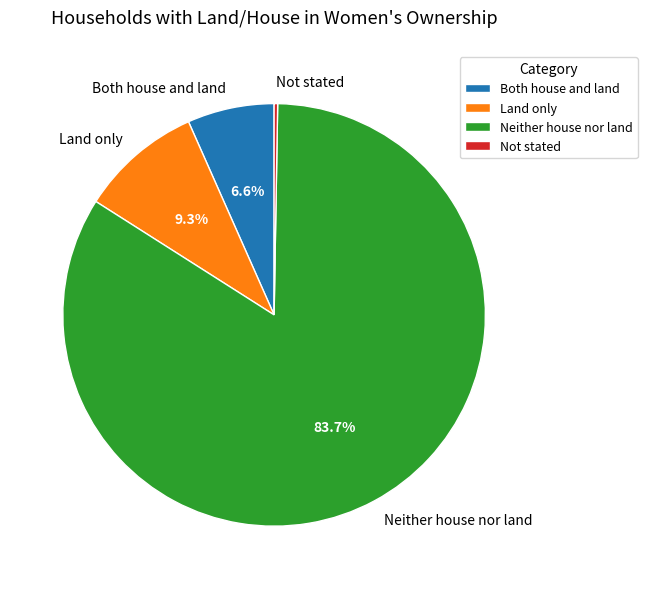

Is the sum of Land only and Both house and land greater than half?

No